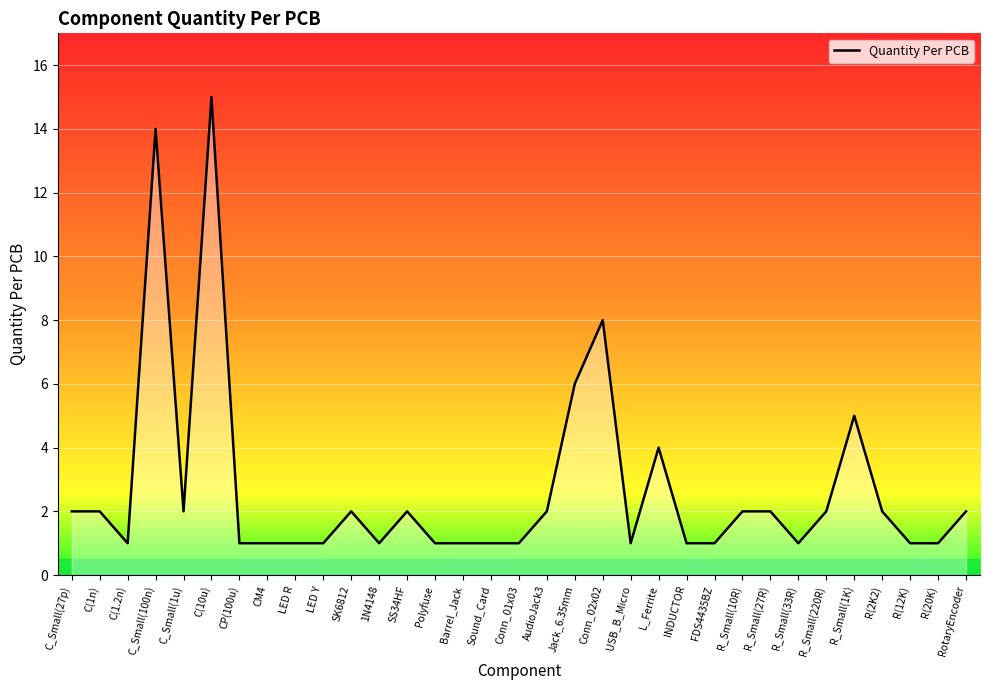

What is the difference between the second highest and minimum values?

13